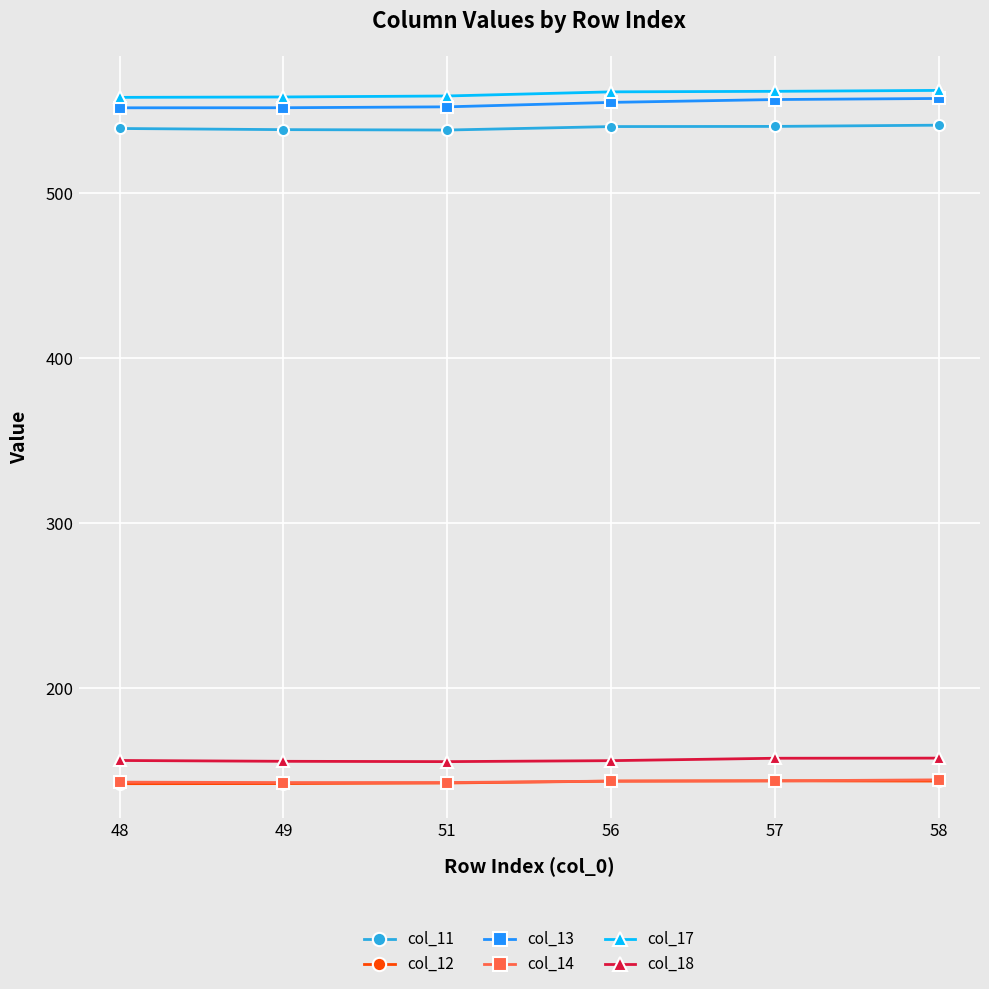

True or false: col_17 has more than 2 points higher than both neighbors.

False